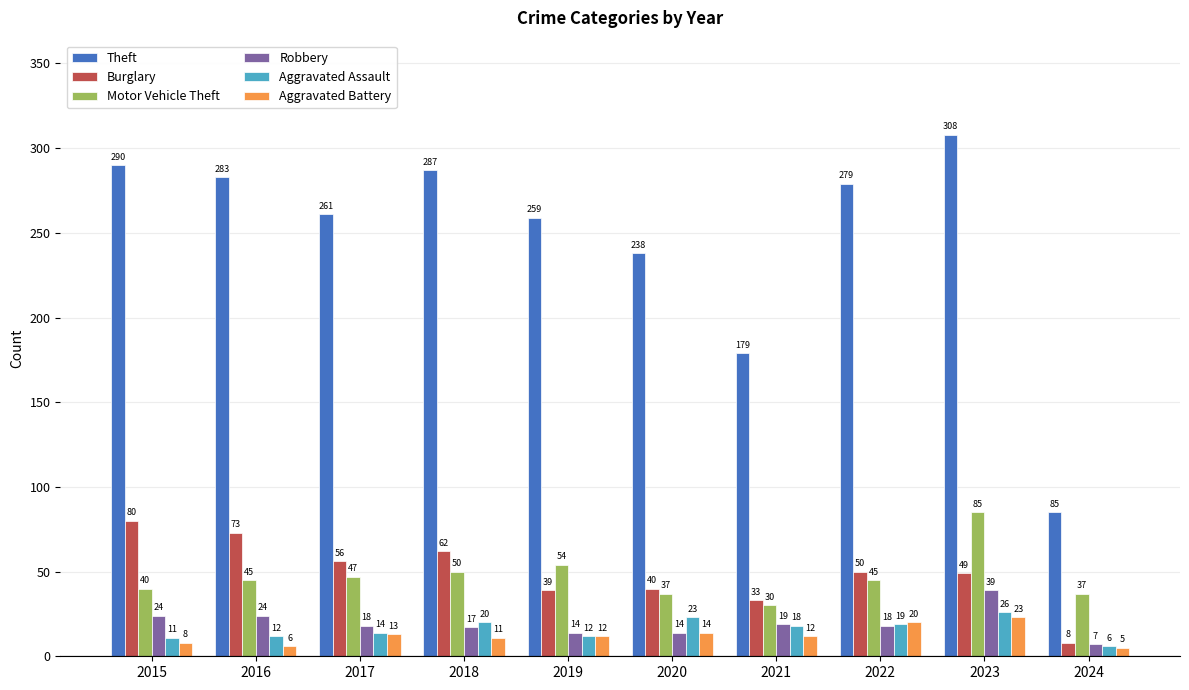

What are all the series names shown in the legend?

Theft, Burglary, Motor Vehicle Theft, Robbery, Aggravated Assault, Aggravated Battery